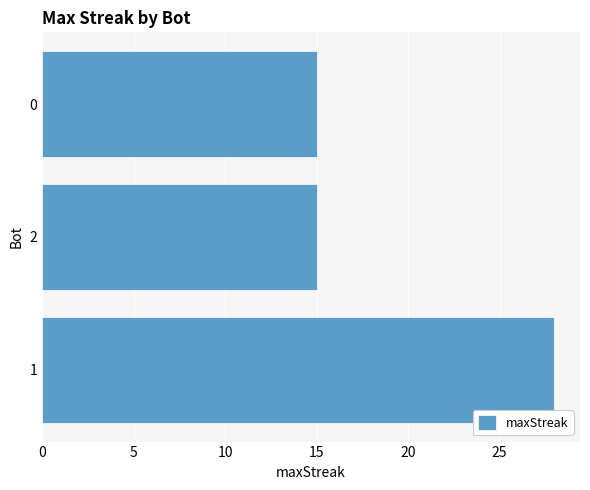

The value at 1 is 28. True or false?

True